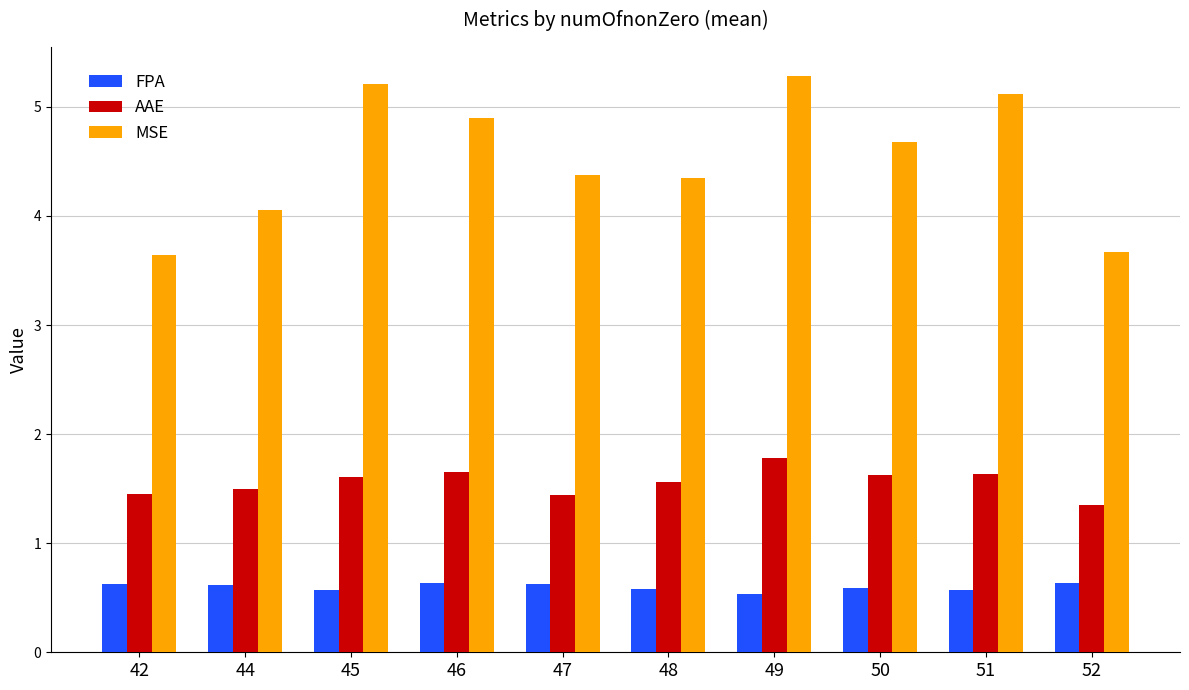

What is the highest value of the AAE series?

1.8